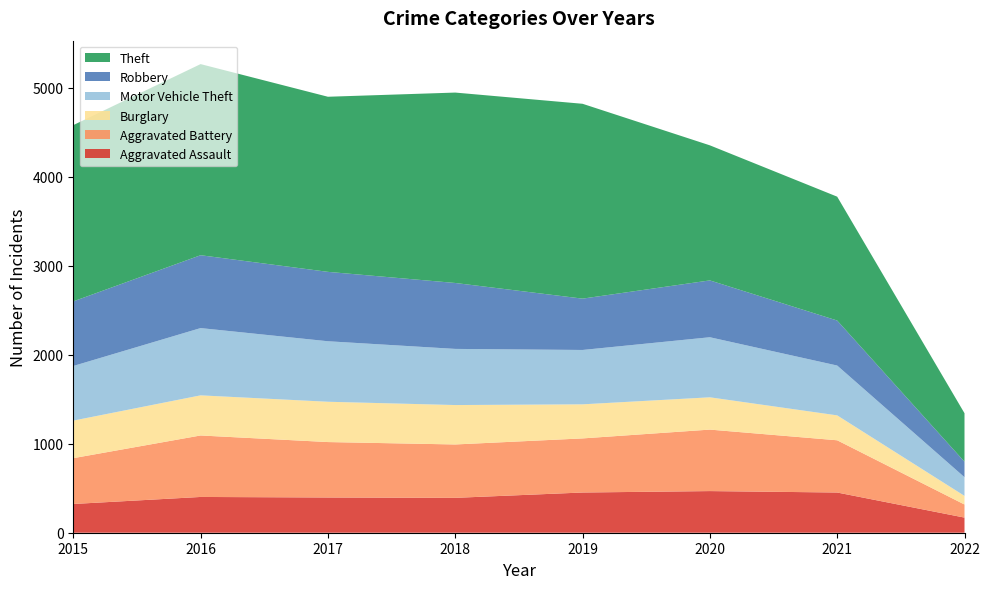

Reading right to left, what are all the values shown in this chart?

Aggravated Assault: 170	452	468	452	392	396	402	323
Aggravated Battery: 147	587	691	608	600	623	691	515
Burglary: 97	280	363	383	443	453	451	422
Motor Vehicle Theft: 210	560	675	611	631	680	756	614
Robbery: 174	506	639	577	741	780	819	726
Theft: 545	1392	1518	2190	2140	1968	2148	1981